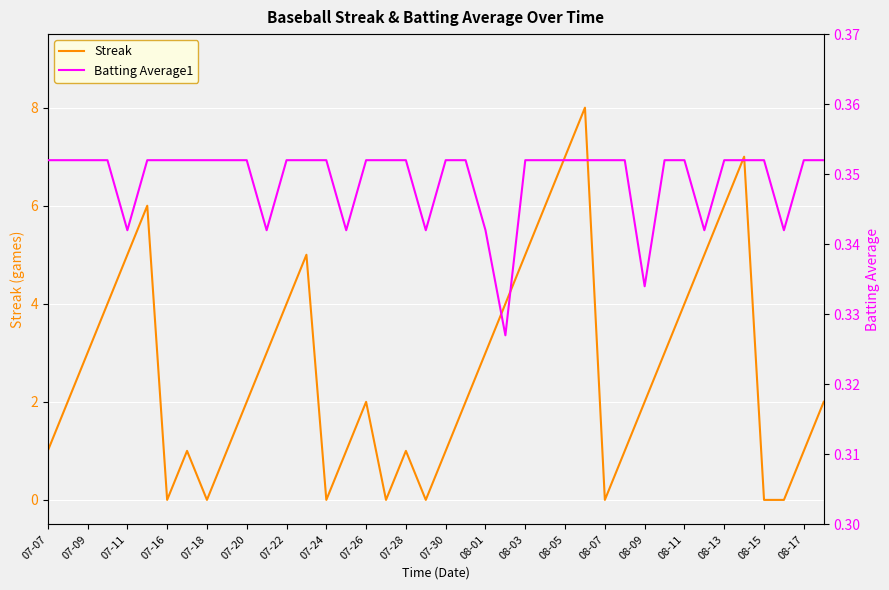

True or false: Streak has a value of -5 at 07-16.

False